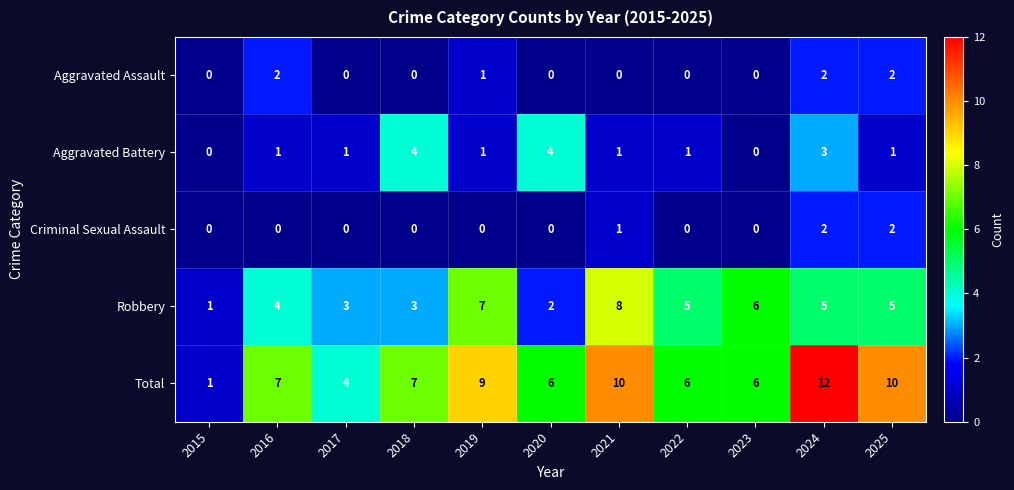

What is the maximum value for Aggravated Battery?

4